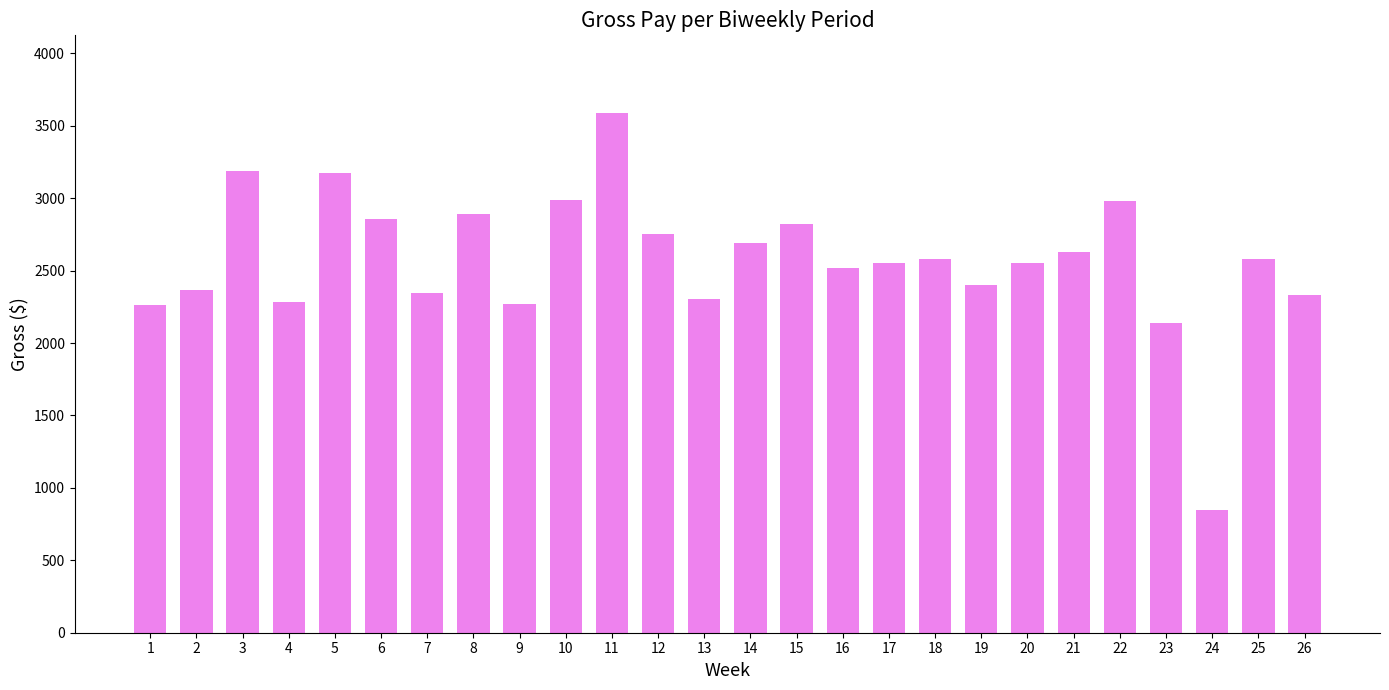

What is the ratio of the value at 14 to the value at 12?

1.0